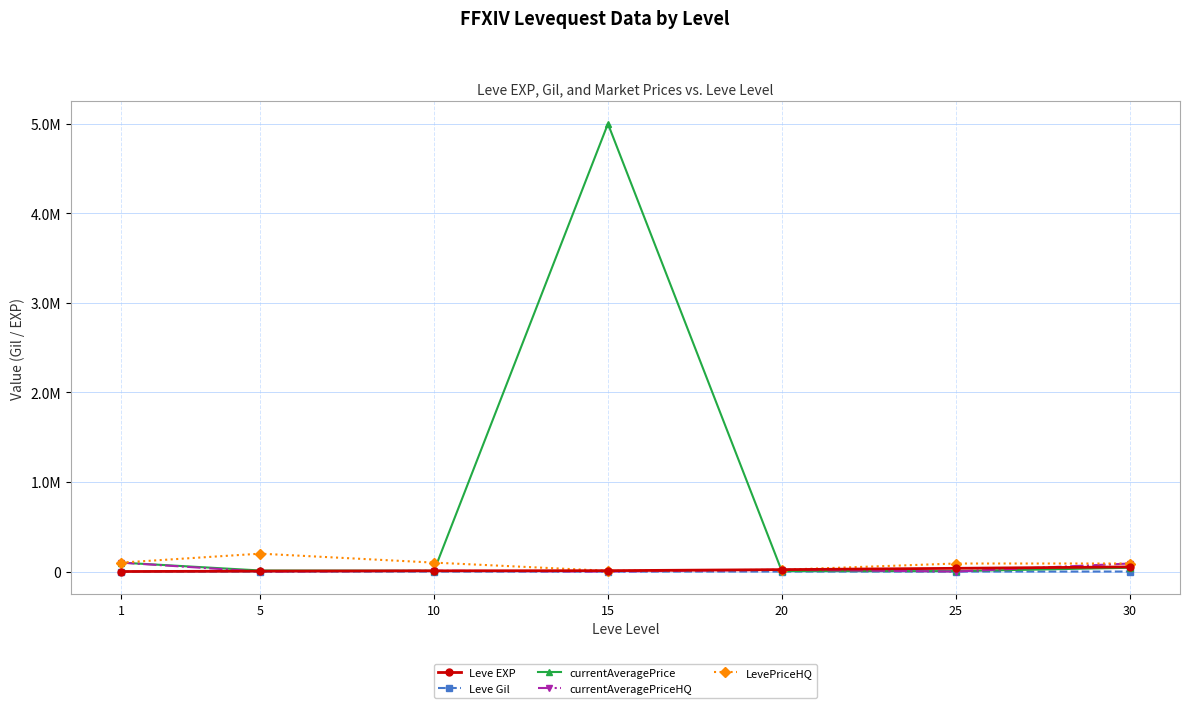

The value of Leve Gil at 20 is 495. True or false?

False